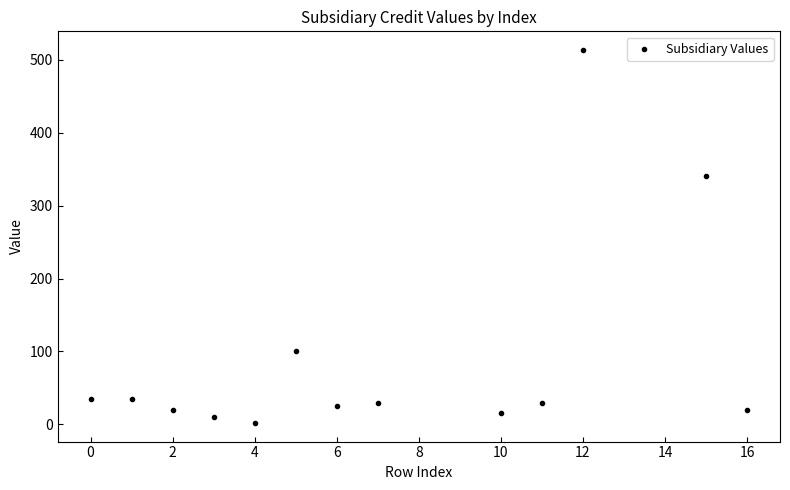

What Y value in the scatter plot is closest to 257?

340.0